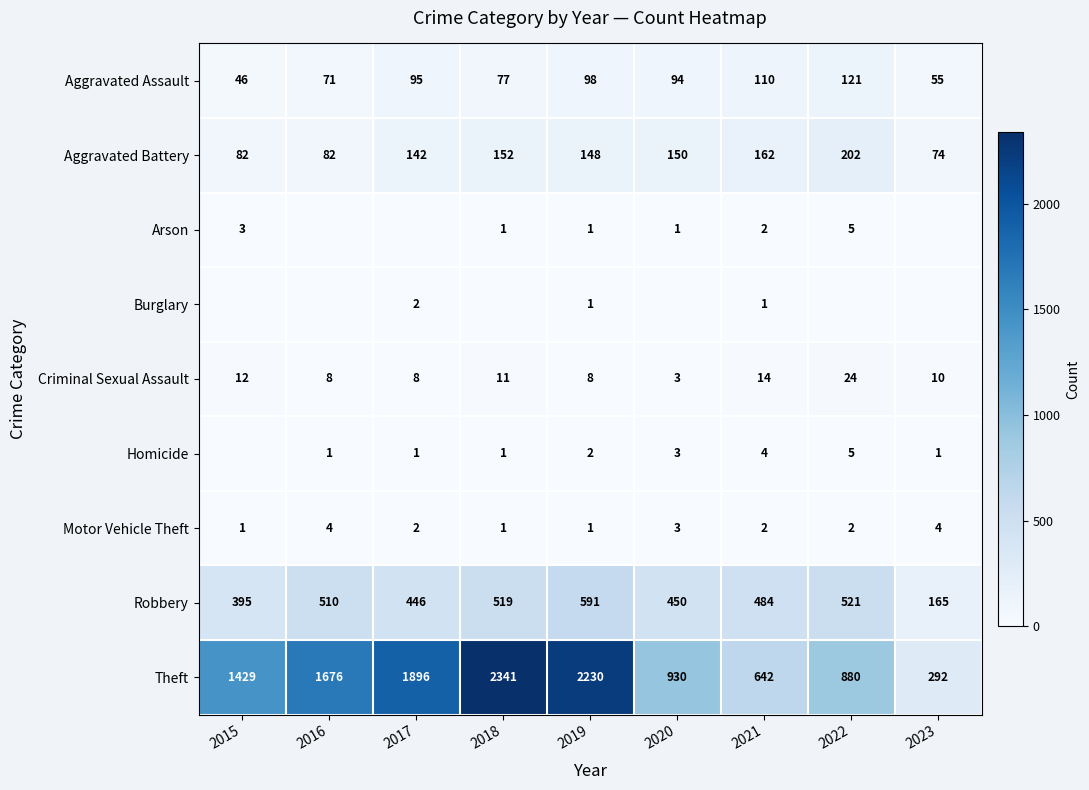

The value of Theft at 2022 is 880. True or false?

True